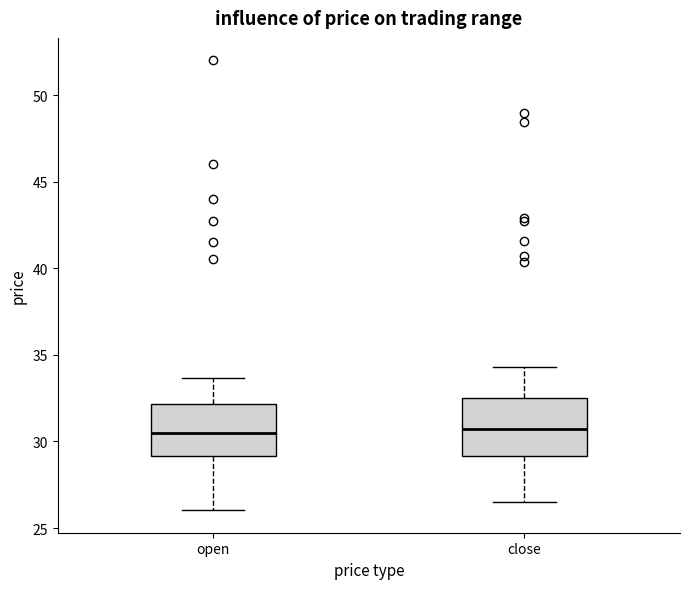

Where does the upper whisker of the box for open end on the y-axis? The values are not printed on the chart, so give them approximately, as read against the axis.

33.5